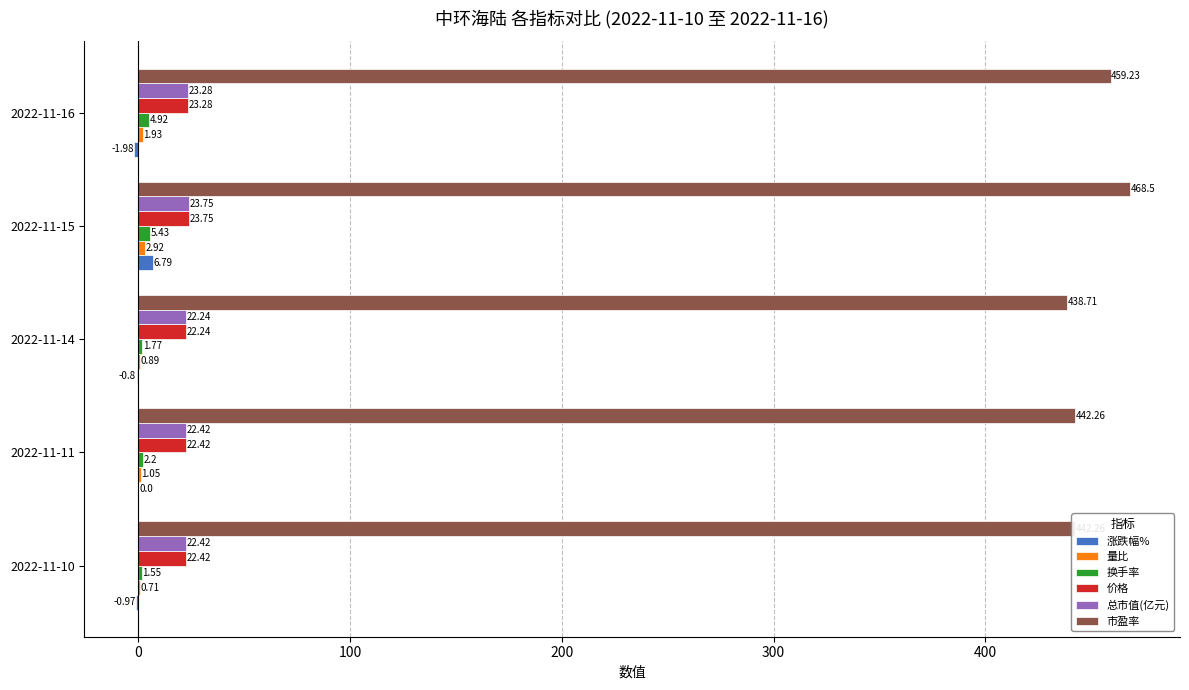

What is the sum of the 换手率 values at 2022-11-11 and 2022-11-14?

4.0